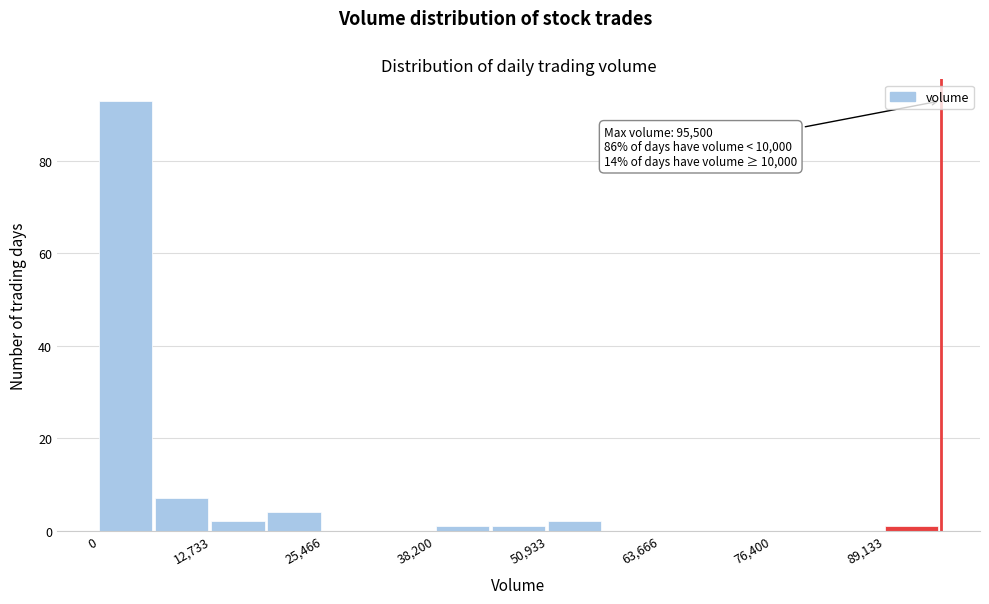

Read against the x-axis, roughly where is the centre of the tallest bar?

4000